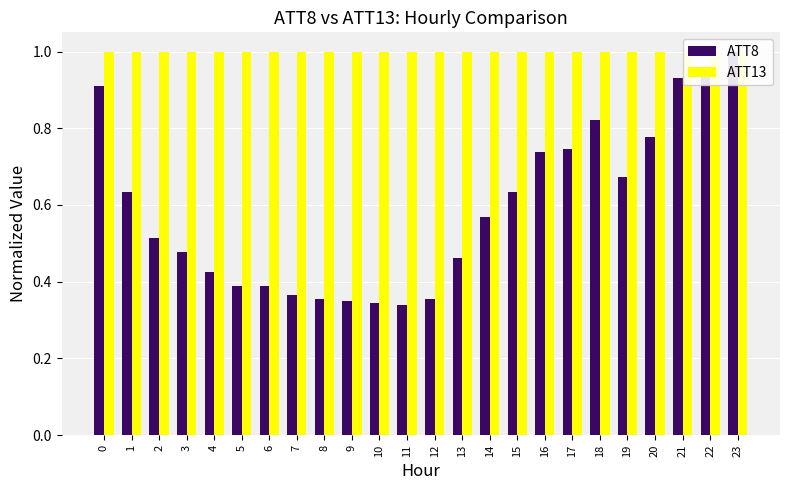

Which label corresponds to the smallest value in the chart?

11